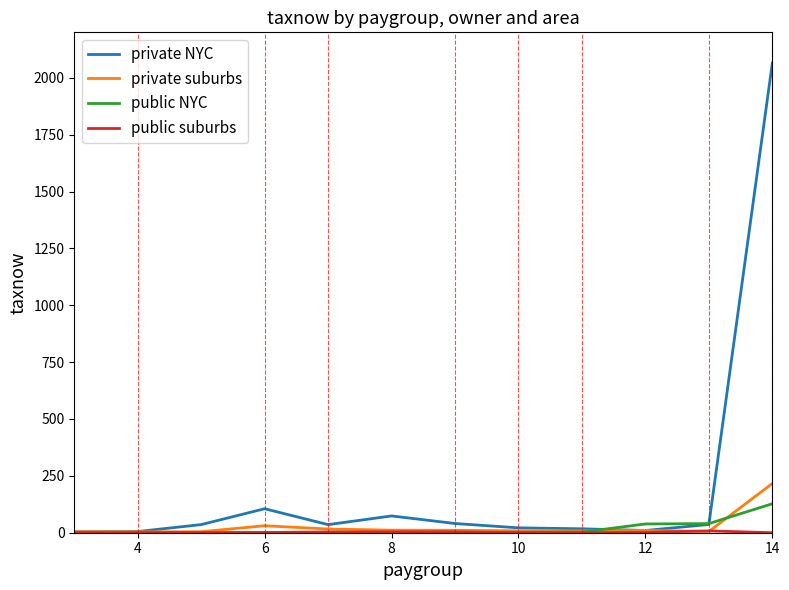

Which series has the largest range (max minus min)?

private NYC